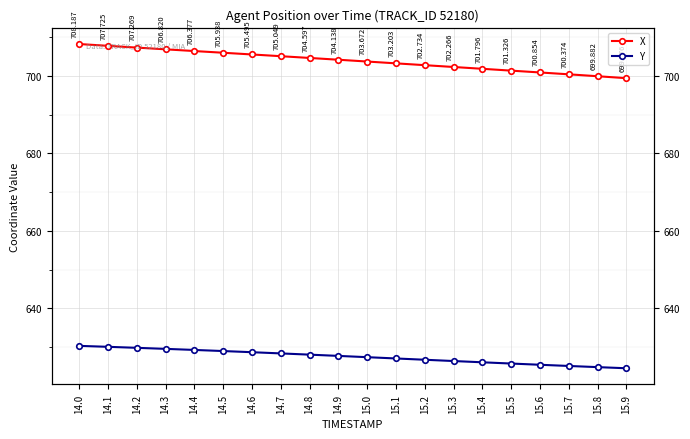

What is the spread (max minus min) of values at 14.0?

77.9